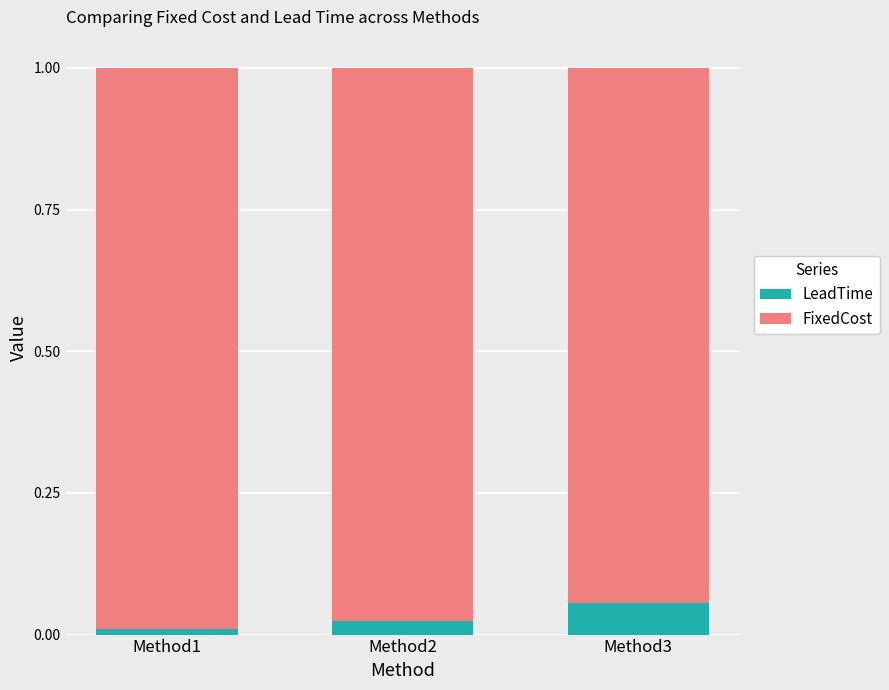

How many distinct data groups are displayed?

2